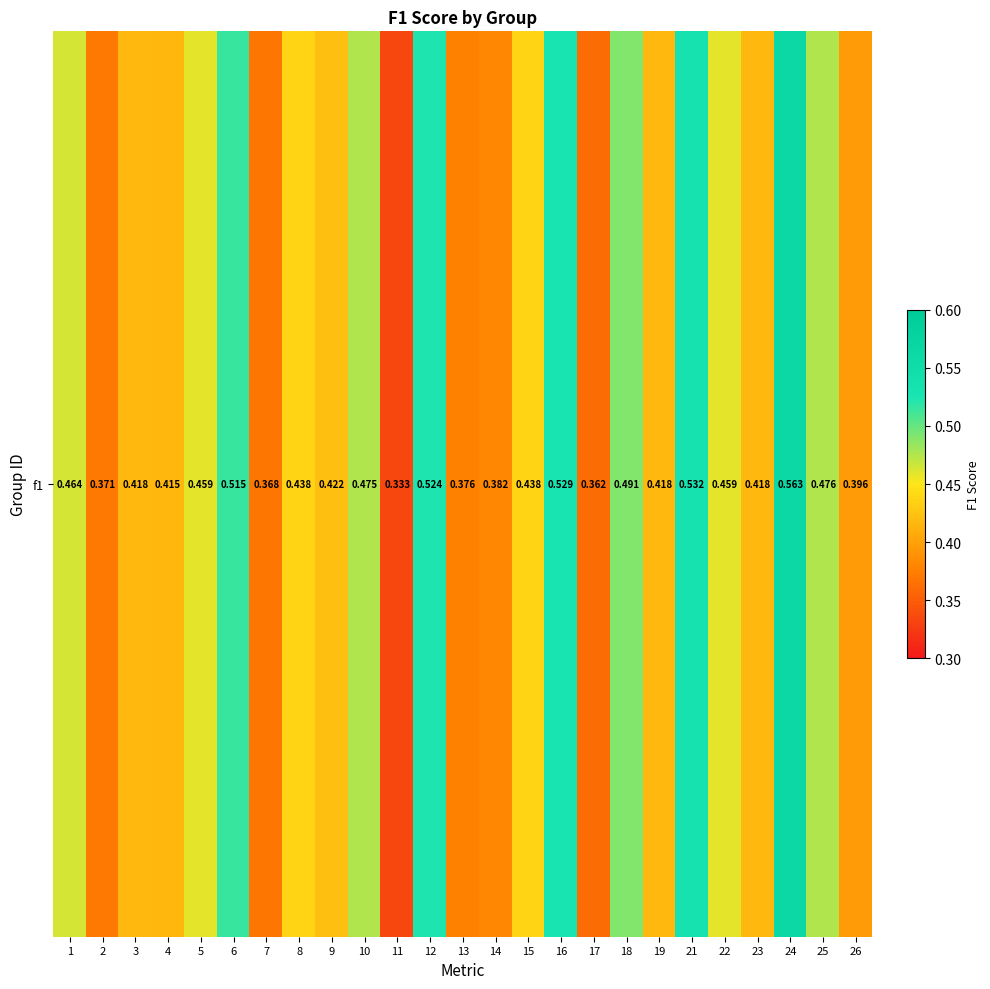

Reading right to left, transcribe all the data shown in this chart.

0.4	0.5	0.6	0.4	0.5	0.5	0.4	0.5	0.4	0.5	0.4	0.4	0.4	0.5	0.3	0.5	0.4	0.4	0.4	0.5	0.5	0.4	0.4	0.4	0.5